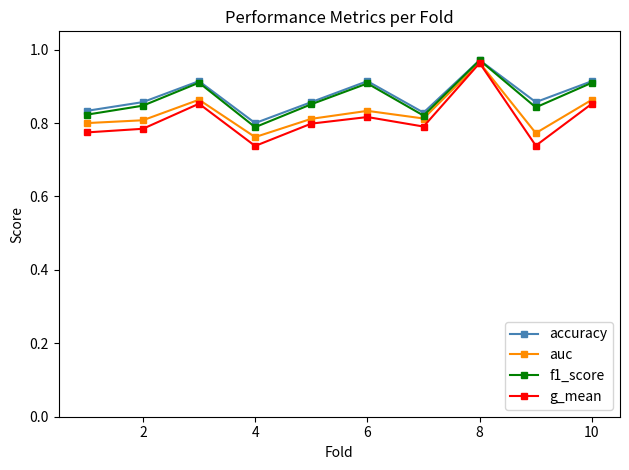

True or false: accuracy has more than 1 interior local peaks.

True